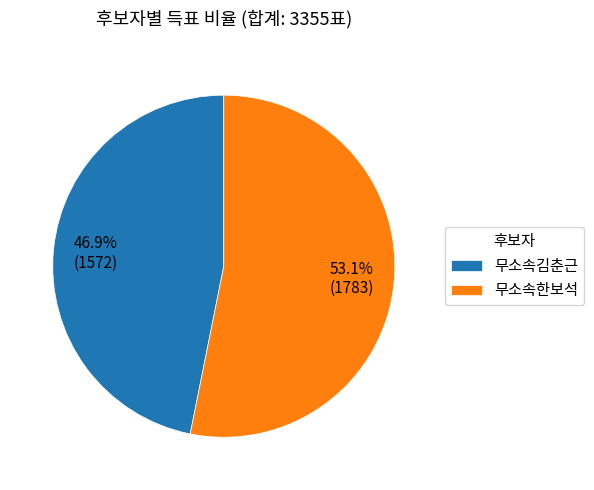

To the nearest percent, what is the average slice percentage?

50%